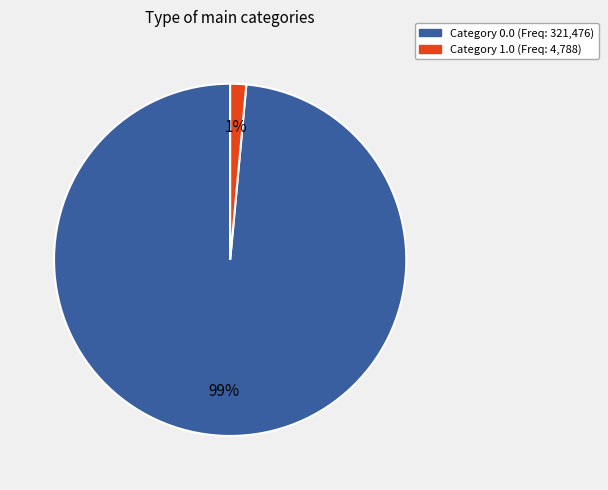

To the nearest percent, what is the average slice percentage?

50%